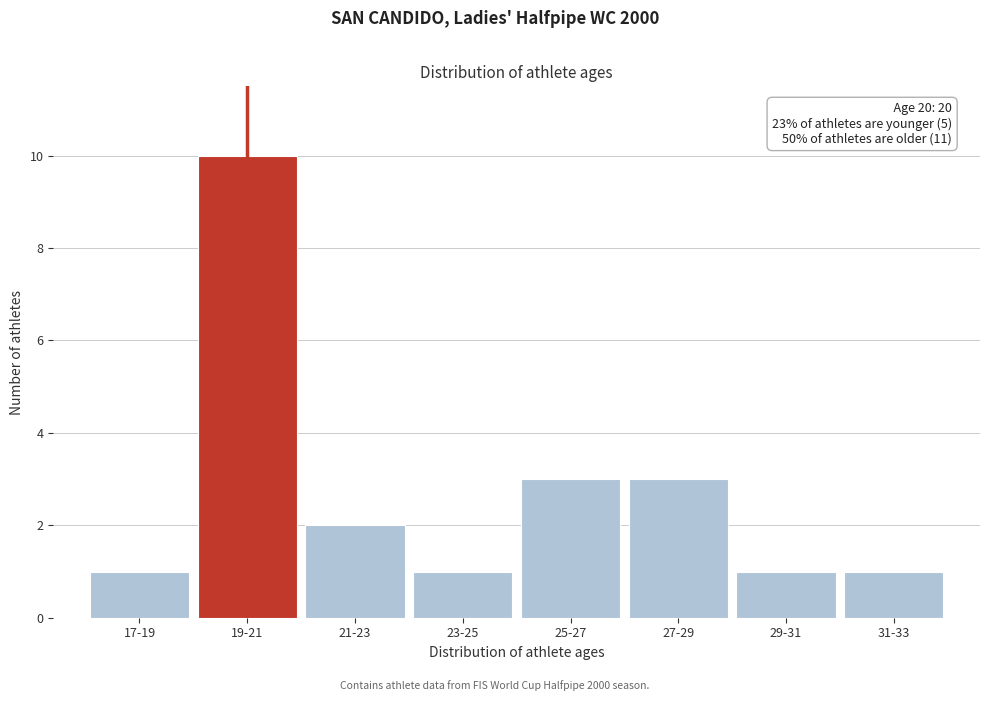

Reading left to right, extract all data points from this chart.

1	10	2	1	3	3	1	1